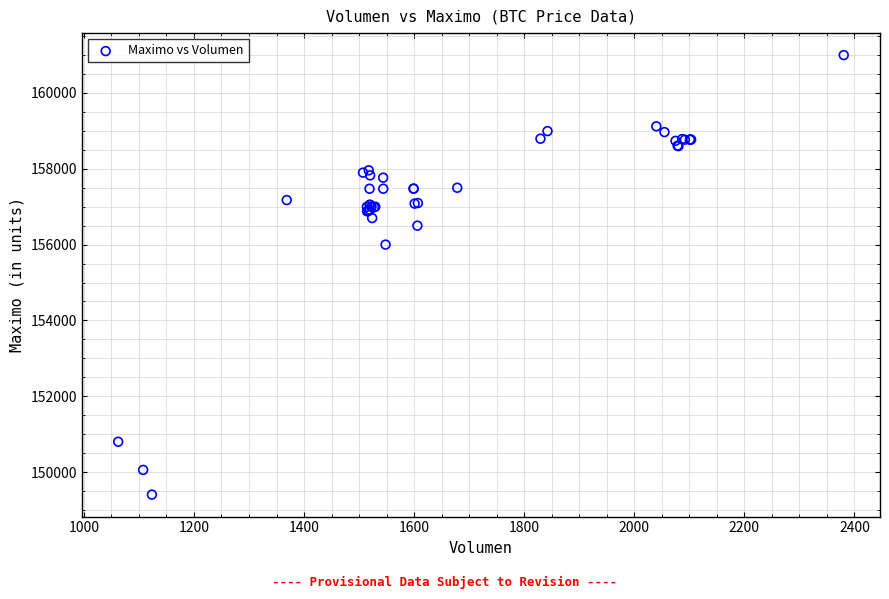

What Y value in the scatter plot is closest to 155202?

156000